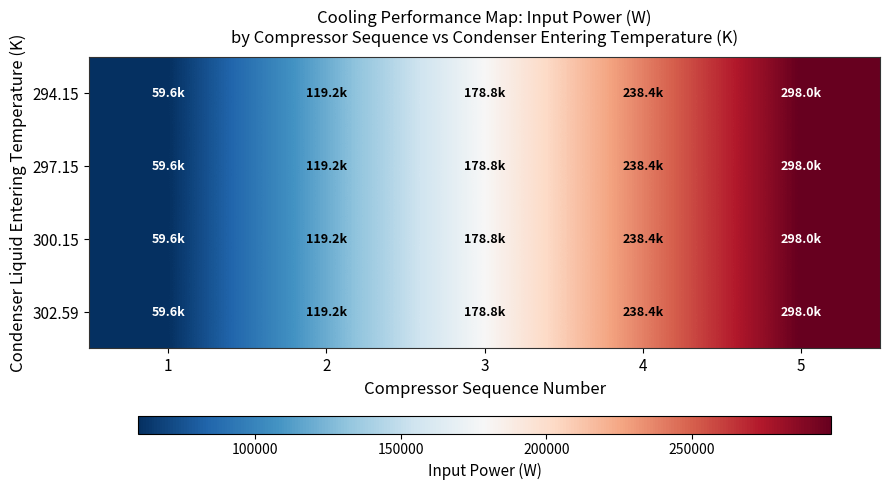

Reading right to left, list all the values displayed in this chart.

294.15: 5=297966.1	4=238372.9	3=178779.7	2=119186.4	1=59593.2
297.15: 5=297966.1	4=238372.9	3=178779.7	2=119186.4	1=59593.2
300.15: 5=297966.1	4=238372.9	3=178779.7	2=119186.4	1=59593.2
302.59: 5=297966.1	4=238372.9	3=178779.7	2=119186.4	1=59593.2